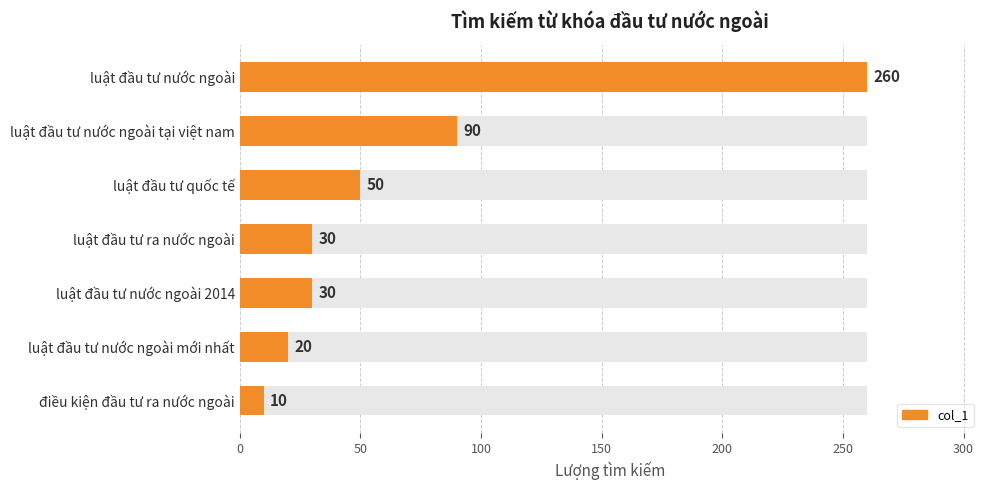

What is the value of the 2nd bar from the left?

90